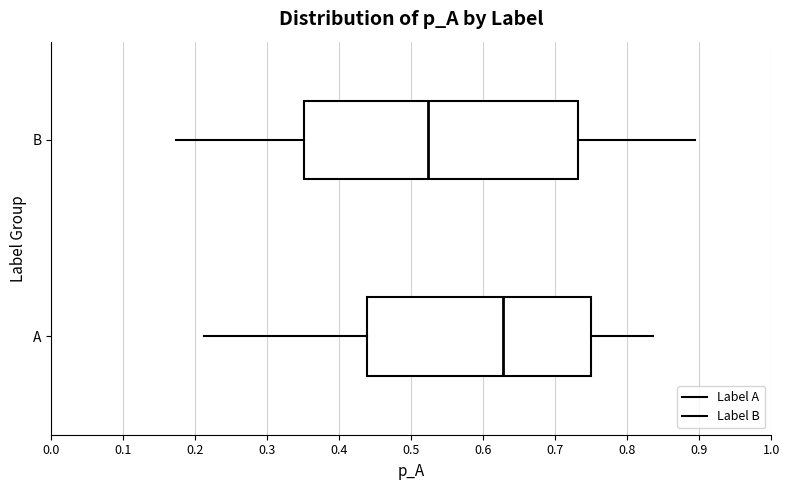

Which box has the furthest to the right median line?

A